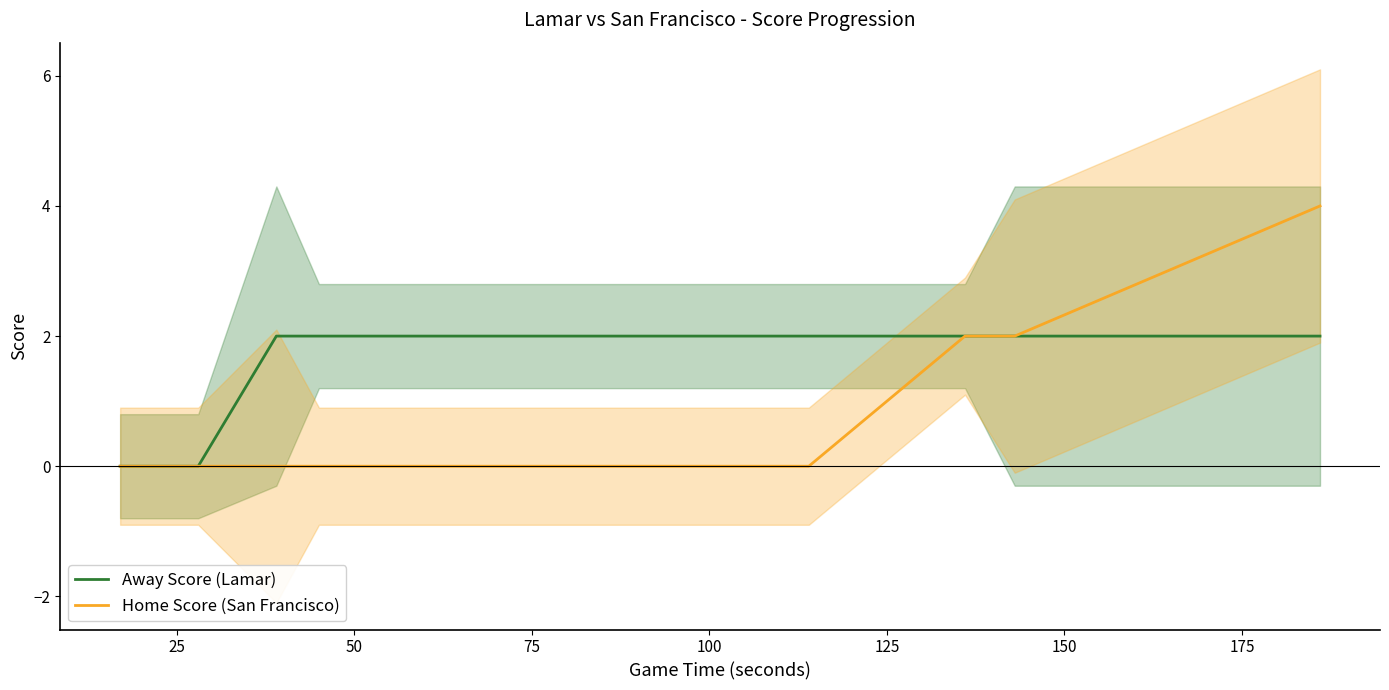

Which series has the widest spread of values?

Home Score (San Francisco)